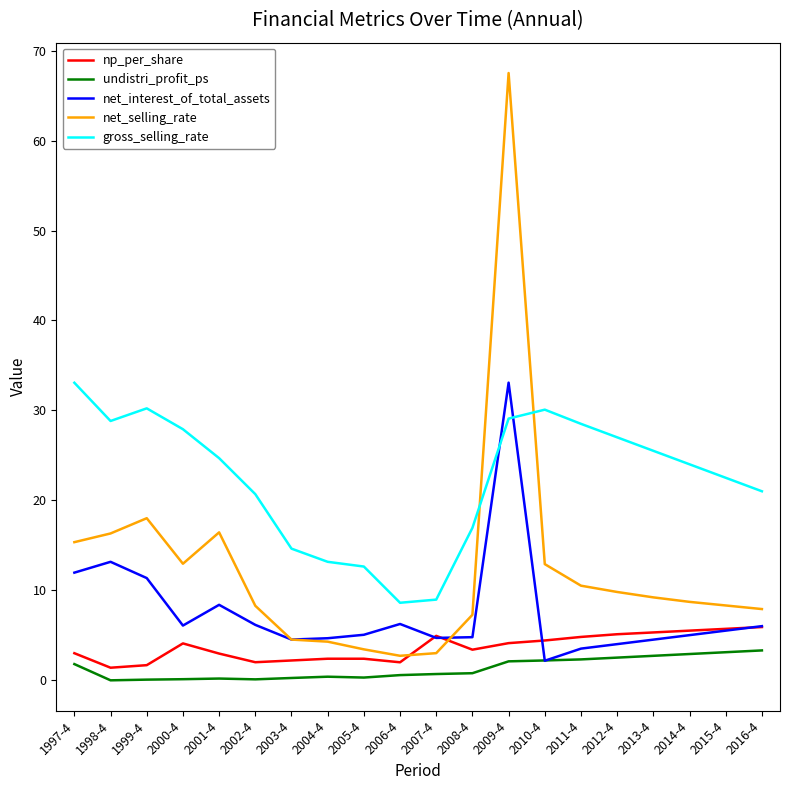

What position from the left is 2014-4?

18